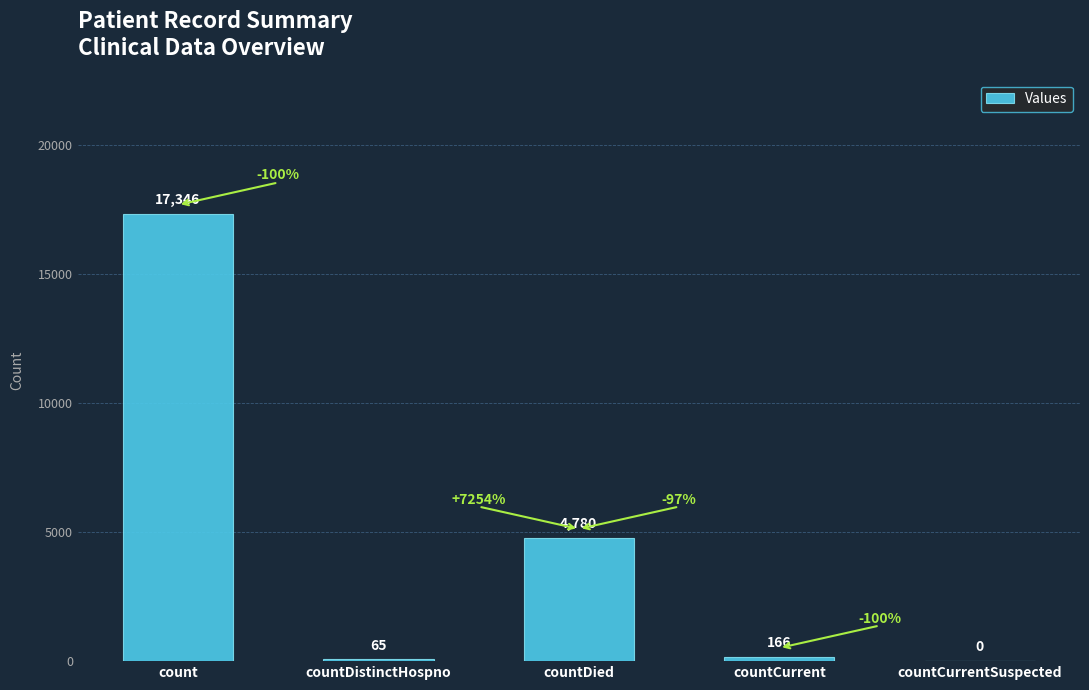

Which label corresponds to the largest value in the chart?

count